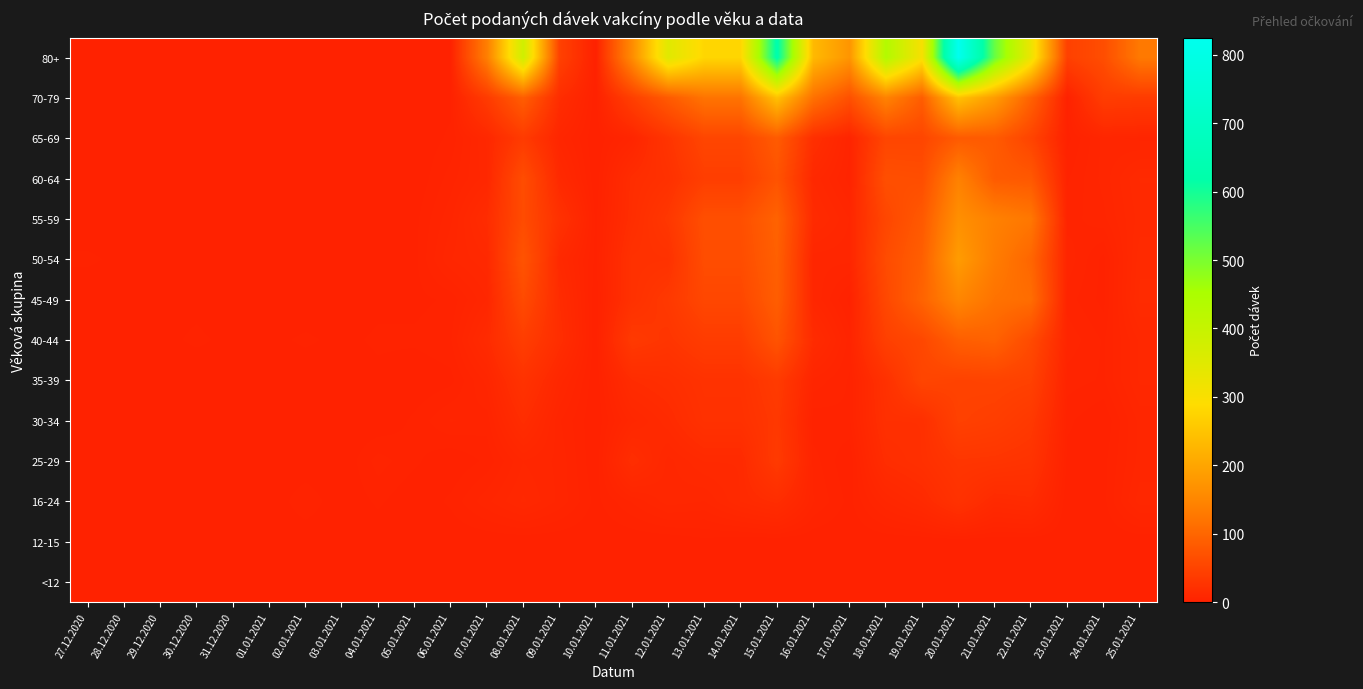

What is the greatest value displayed?

825